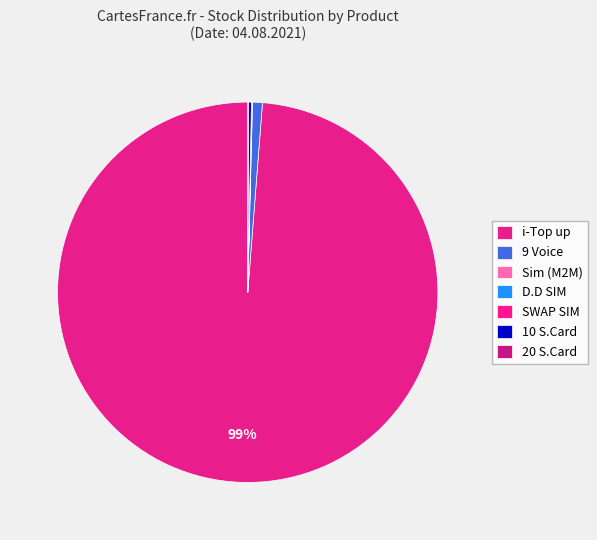

Which slice is the smallest?

D.D SIM